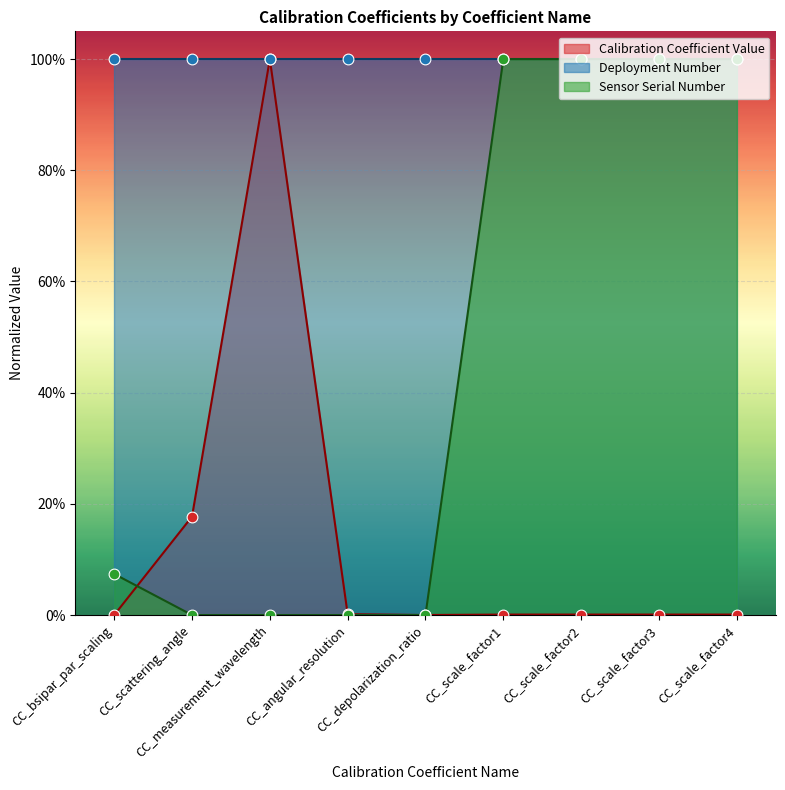

Which series has the largest Y range (max minus min)?

Calibration Coefficient Value